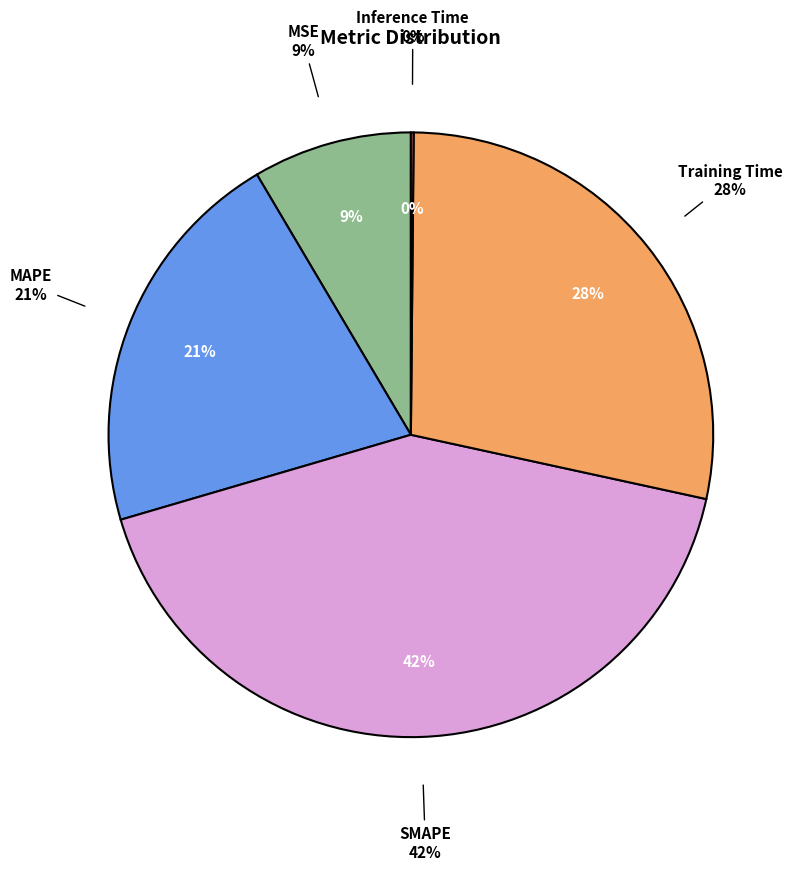

How many segments does this pie chart have?

5